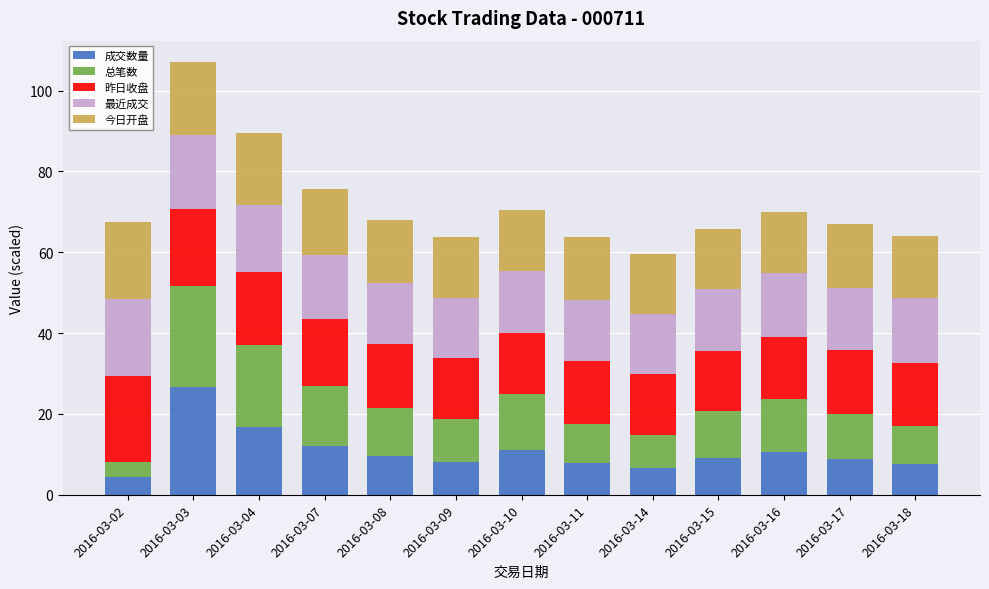

What is the total value across all series at 2016-03-09?

63.8